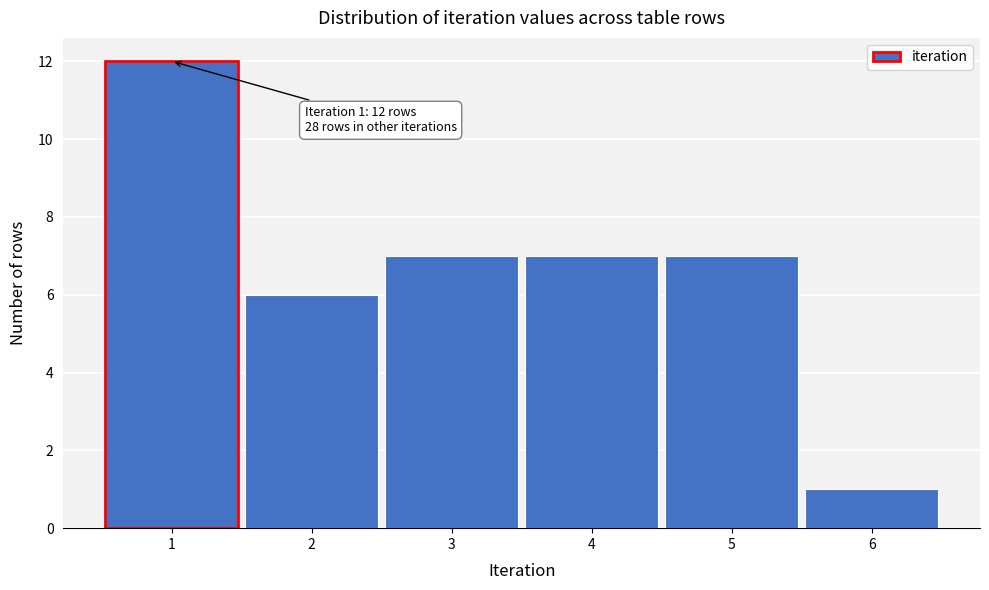

Which range on the x-axis has the tallest bar?

0.5 to 1.5